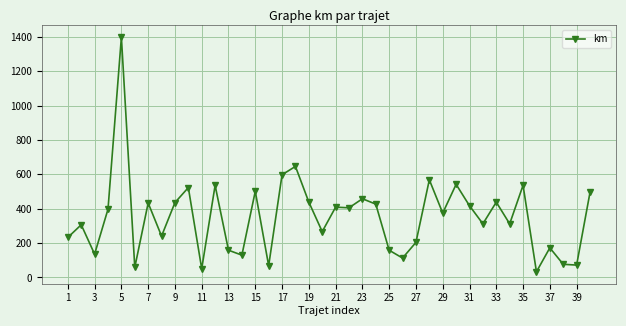

Is this an area chart (filled region under the line)?

No